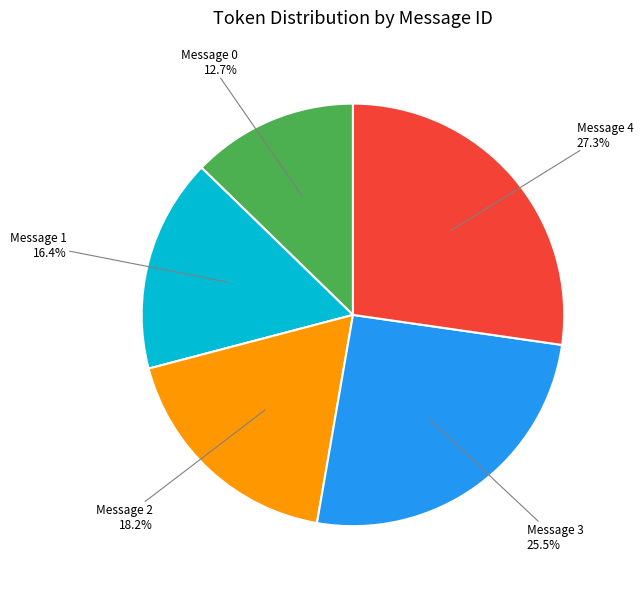

What percentage is the Message 0 slice, to the nearest percent?

13%